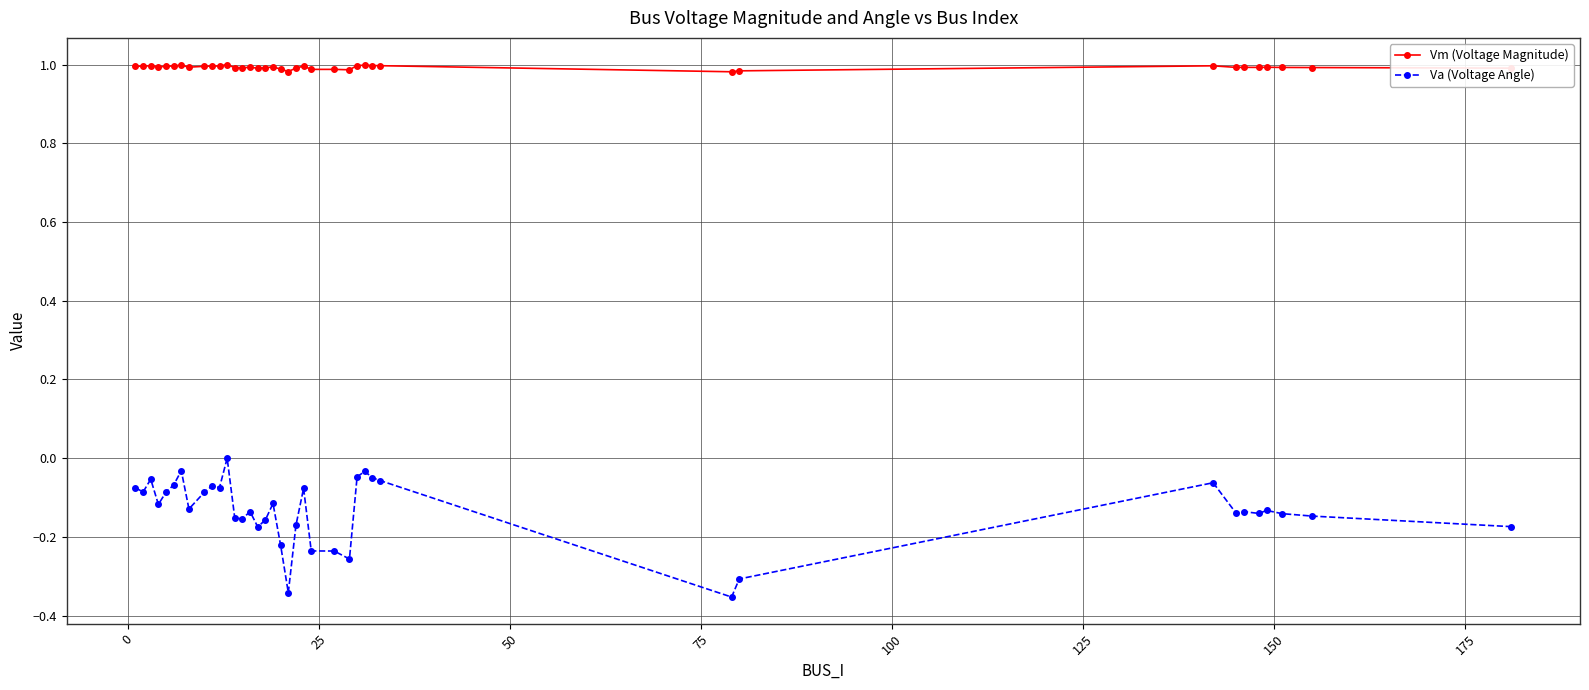

Rank the series by their maximum value, from lowest to highest.

Va (Voltage Angle), Vm (Voltage Magnitude)